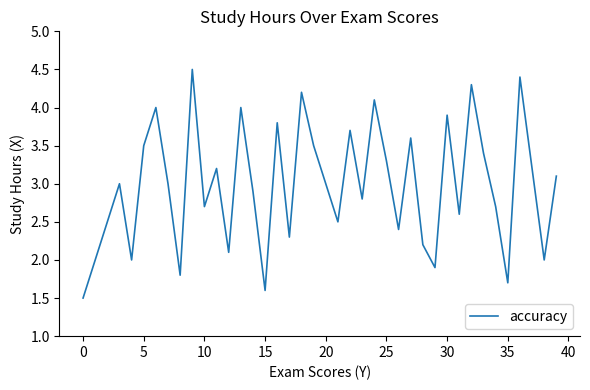

What is the smallest value displayed?

1.5